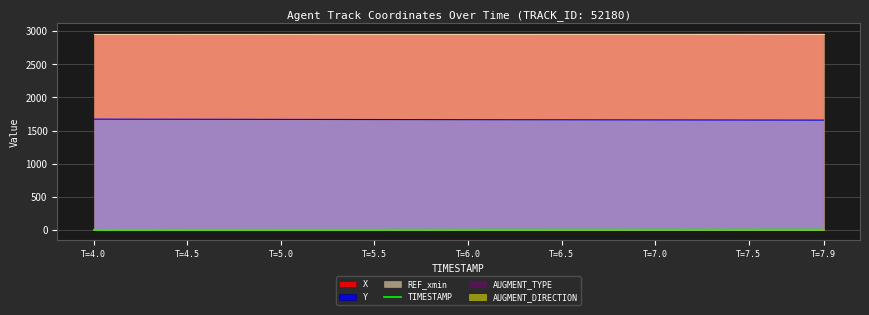

True or false: X and TIMESTAMP intersect in this chart.

False